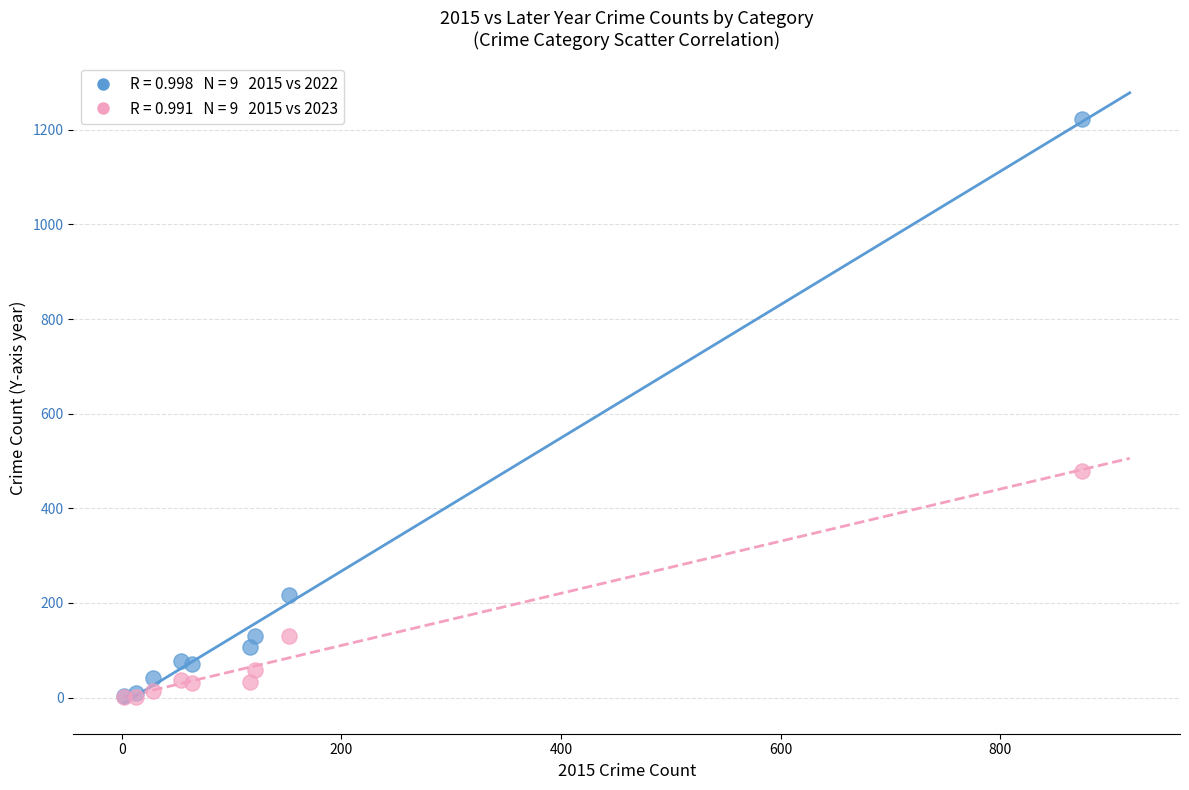

Across all series, what Y value is closest to 611?

479